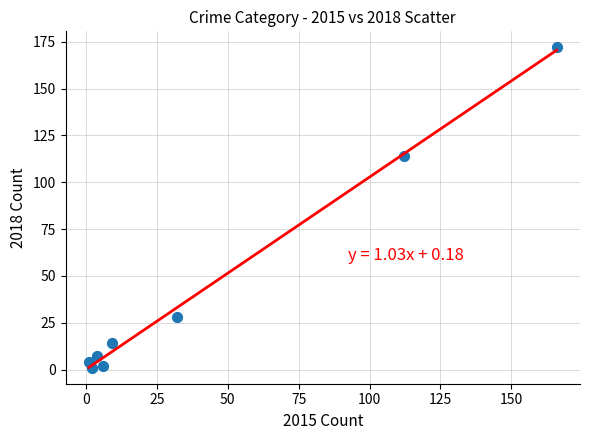

What Y value in the scatter plot is closest to 86?

114